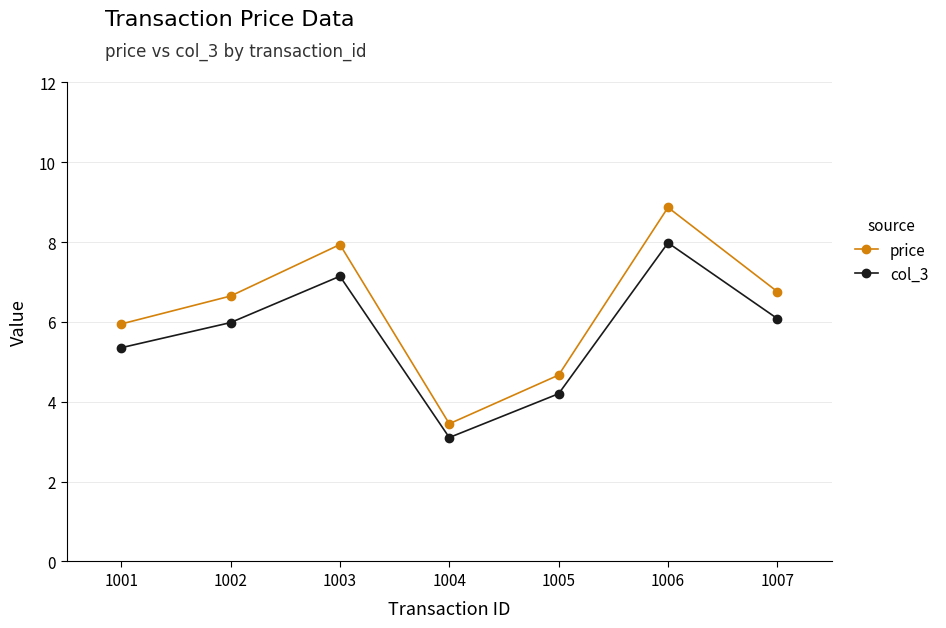

True or false: col_3 and price intersect in this chart.

False